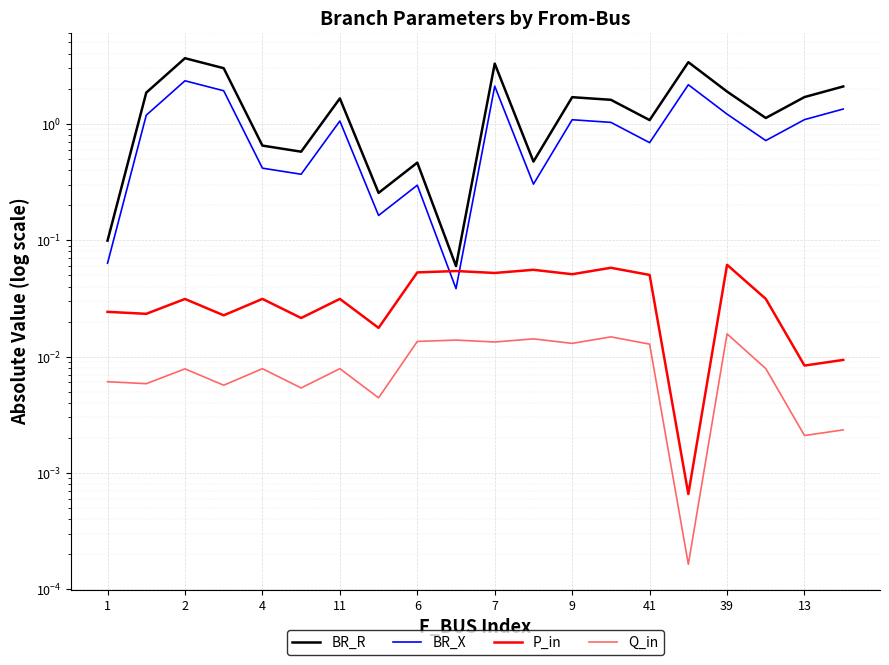

Is this an area chart (filled region under the line)?

No